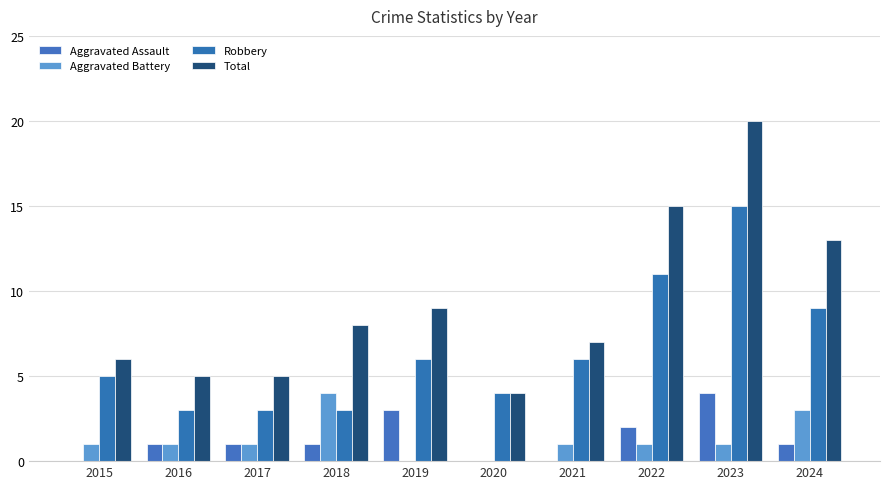

At which label does Aggravated Battery first exceed 1?

2018